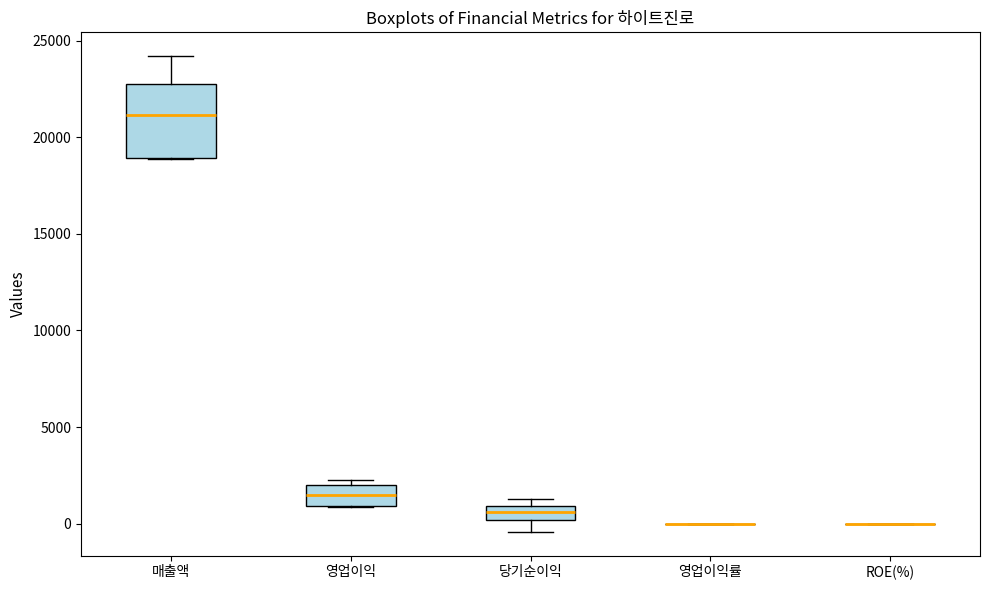

Where is the upper edge of the box for 영업이익 on the y-axis? The values are not printed on the chart, so give them approximately, as read against the axis.

2000